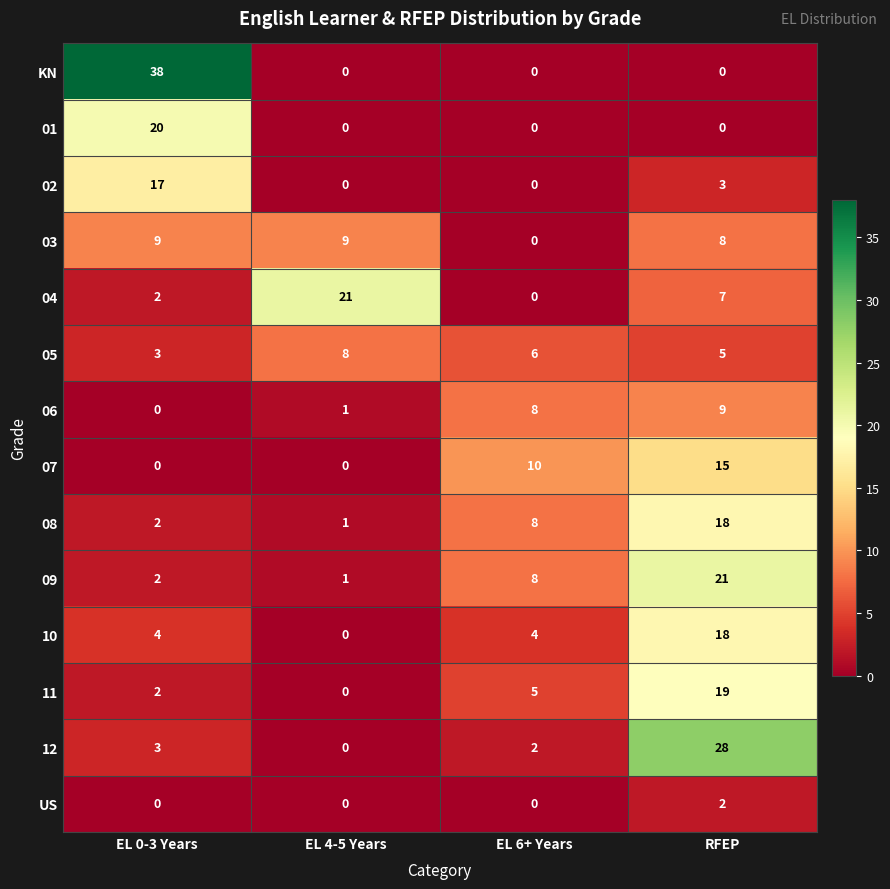

Which category has the highest value across all series?

EL 0-3 Years